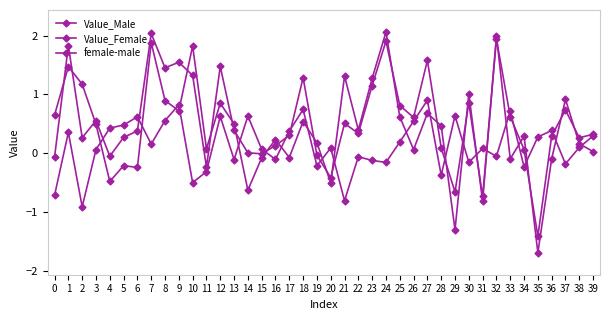

Reading left to right, what are all the values shown in this chart?

Value_Male: 0=0.7	1=1.5	2=1.2	3=0.5	4=-0.5	5=-0.2	6=-0.2	7=1.9	8=0.9	9=0.7	10=1.8	11=0.1	12=0.9	13=0.5	14=-0.6	15=-0.1	16=0.2	17=-0.1	18=0.5	19=0.2	20=-0.5	21=1.3	22=0.4	23=1.3	24=2.1	25=0.6	26=0.1	27=0.7	28=0.5	29=-1.3	30=1.0	31=-0.8	32=2.0	33=-0.1	34=0.3	35=-1.7	36=-0.1	37=0.9	38=0.2	39=0.0
Value_Female: 0=-0.1	1=1.8	2=0.3	3=0.6	4=-0.1	5=0.3	6=0.4	7=2.0	8=1.5	9=1.5	10=1.3	11=-0.2	12=1.5	13=0.4	14=0.0	15=-0.0	16=0.1	17=0.3	18=1.3	19=-0.0	20=-0.4	21=0.5	22=0.3	23=1.2	24=1.9	25=0.8	26=0.6	27=1.6	28=0.1	29=-0.7	30=0.9	31=-0.7	32=1.9	33=0.6	34=0.1	35=-1.4	36=0.3	37=0.7	38=0.3	39=0.3
female-male: 0=-0.7	1=0.4	2=-0.9	3=0.1	4=0.4	5=0.5	6=0.6	7=0.2	8=0.6	9=0.8	10=-0.5	11=-0.3	12=0.6	13=-0.1	14=0.6	15=0.1	16=-0.1	17=0.4	18=0.7	19=-0.2	20=0.1	21=-0.8	22=-0.1	23=-0.1	24=-0.2	25=0.2	26=0.5	27=0.9	28=-0.4	29=0.6	30=-0.2	31=0.1	32=-0.1	33=0.7	34=-0.2	35=0.3	36=0.4	37=-0.2	38=0.1	39=0.3